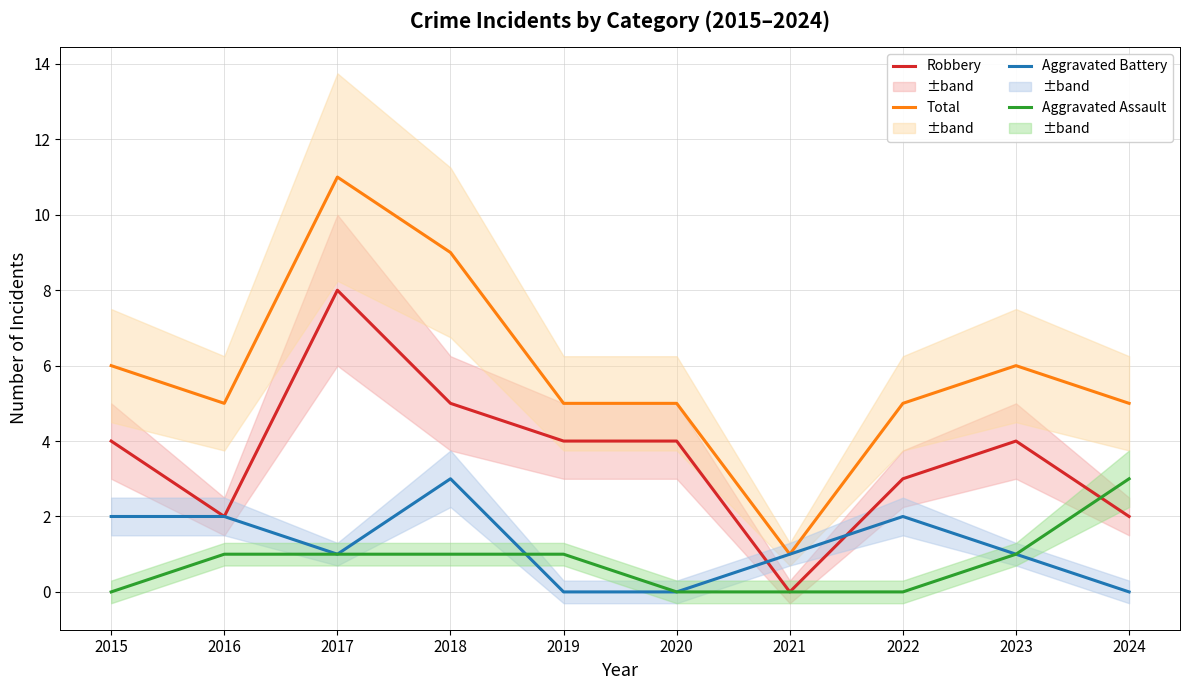

Between 2018 and 2021, which series saw the biggest shift?

Total